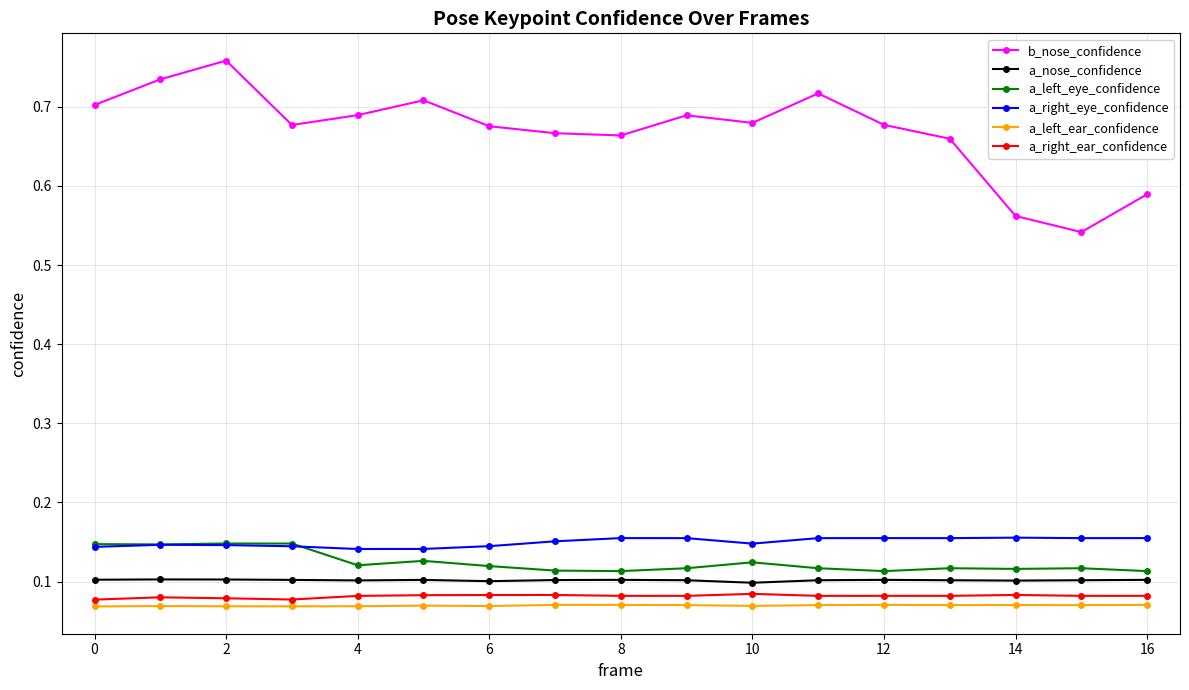

At how many categories does at least one series exceed 0?

17